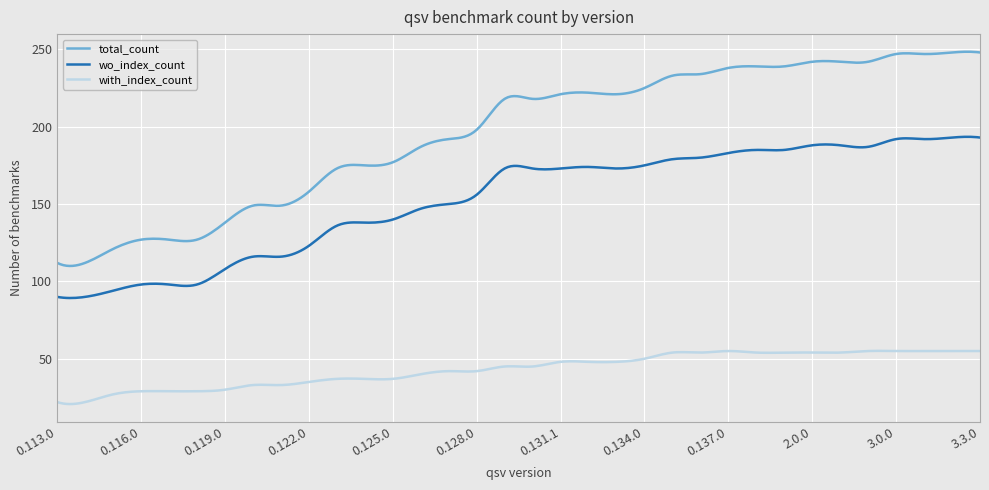

Which series has the largest total across all categories?

total_count